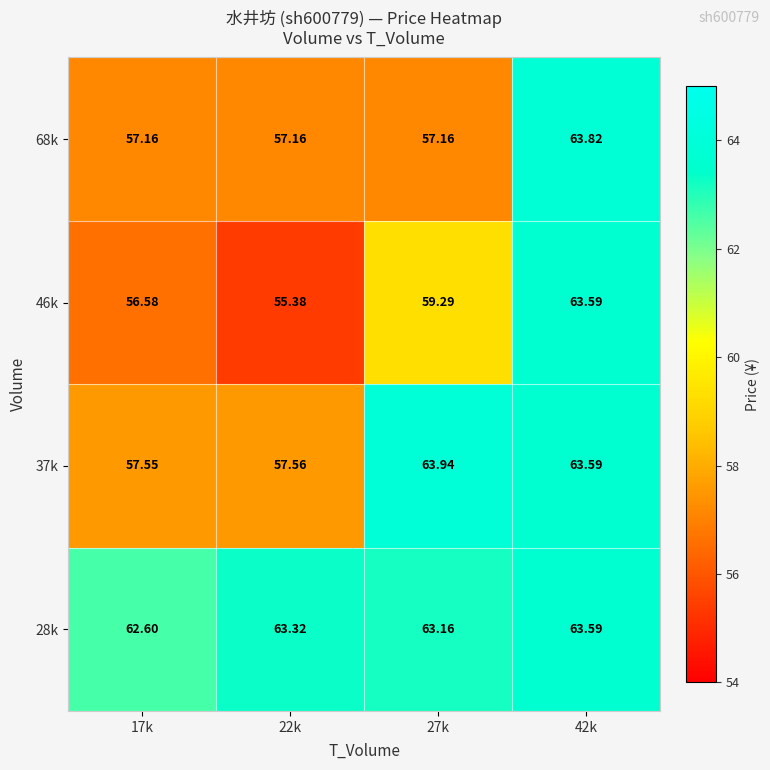

Is the value of 46k at 22k greater than the value of 37k at 22k?

No